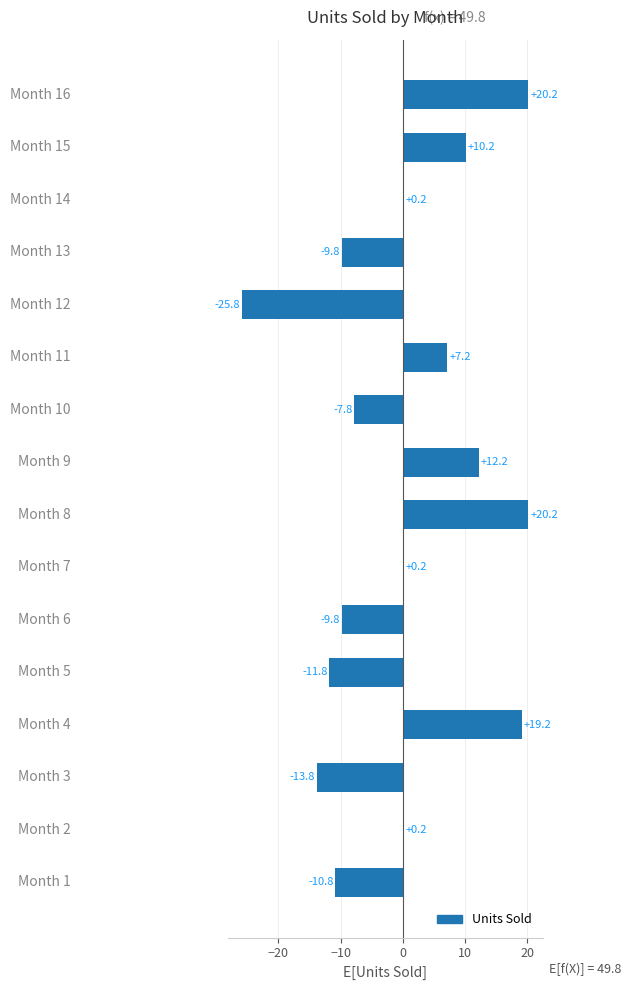

What is the greatest value displayed?

20.2